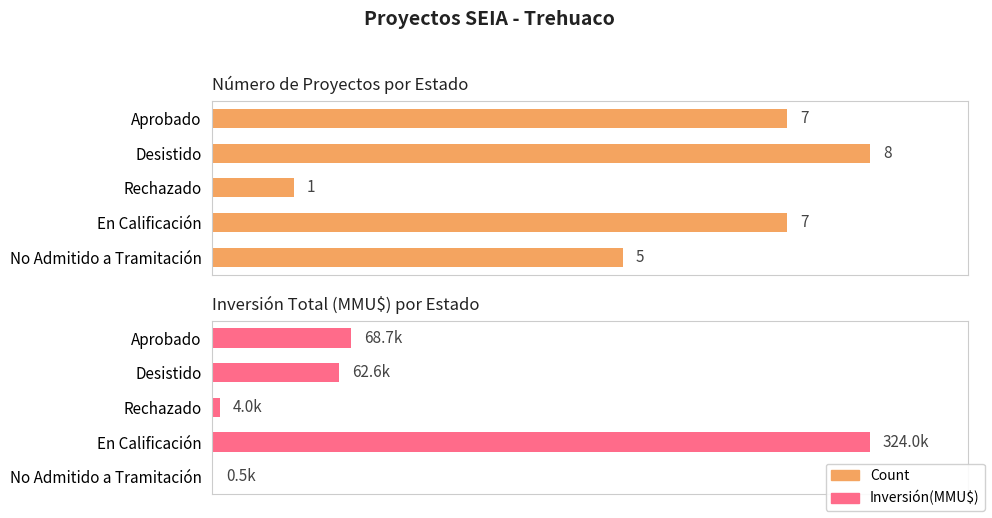

List the series in order of their overall mean, highest first.

Inversión(MMU$), Count